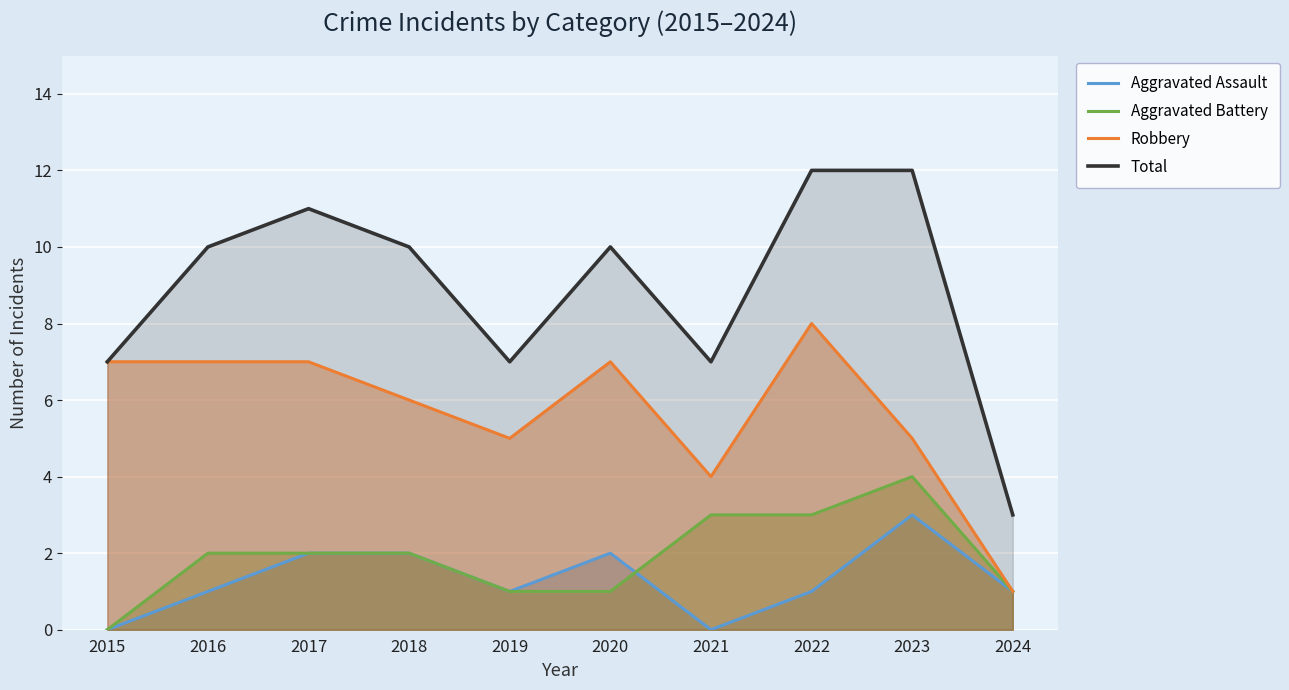

What is the difference between the maximum and minimum values in the Aggravated Battery series?

4